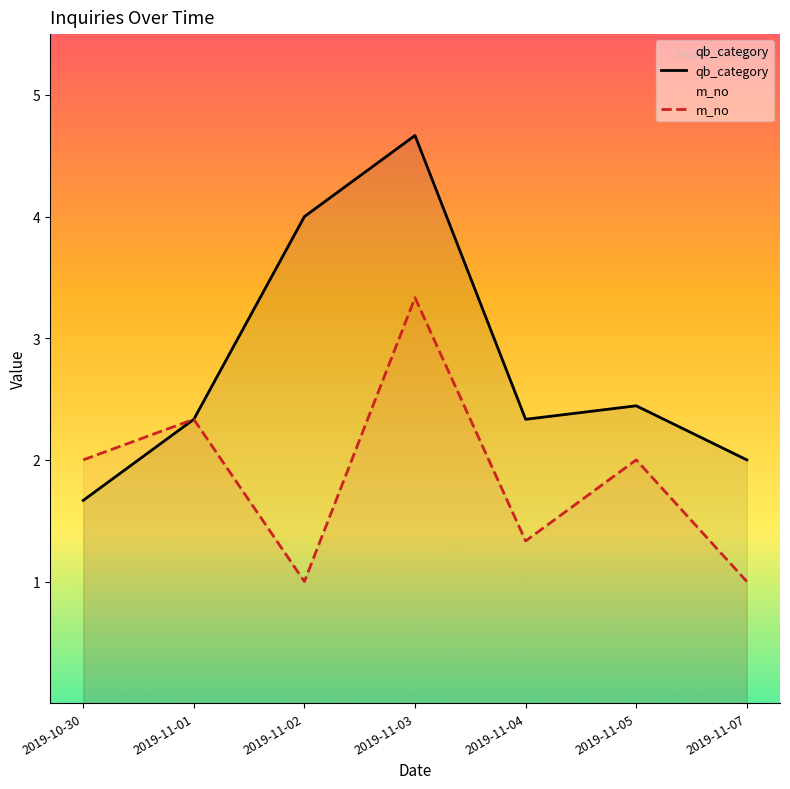

Rank the series at 2019-11-01 from lowest to highest value.

qb_category, m_no